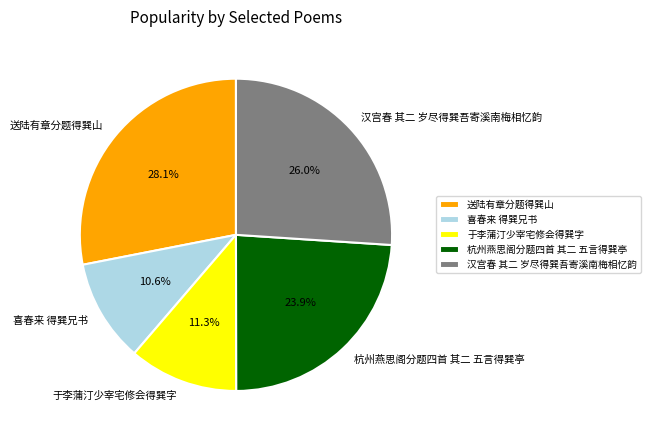

What portion of the pie excludes 喜春来 得巽兄书?

89.4%